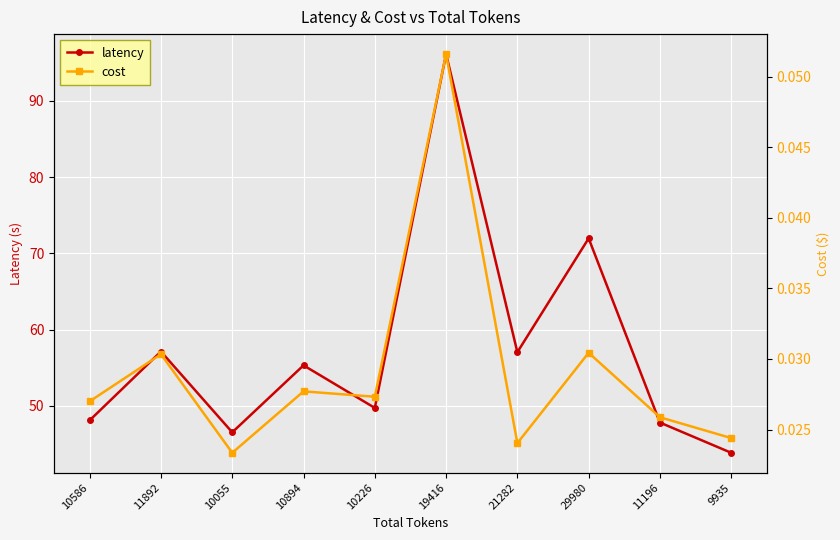

What are all the series names shown in the legend?

latency, cost